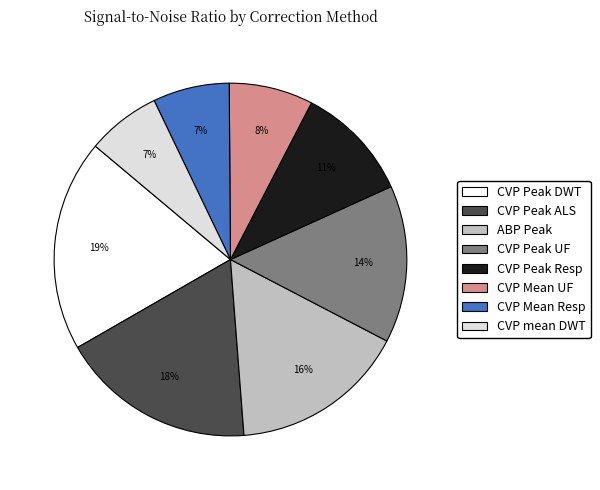

Is it true that CVP Mean Resp is 19% of the pie?

False